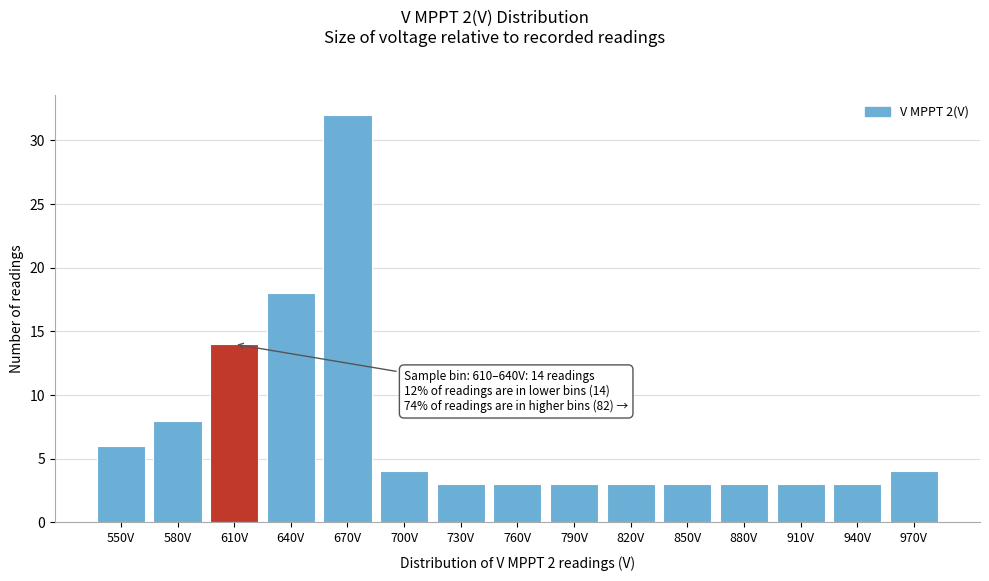

Reading right to left, list all the values displayed in this chart.

4	3	3	3	3	3	3	3	3	4	32	18	14	8	6